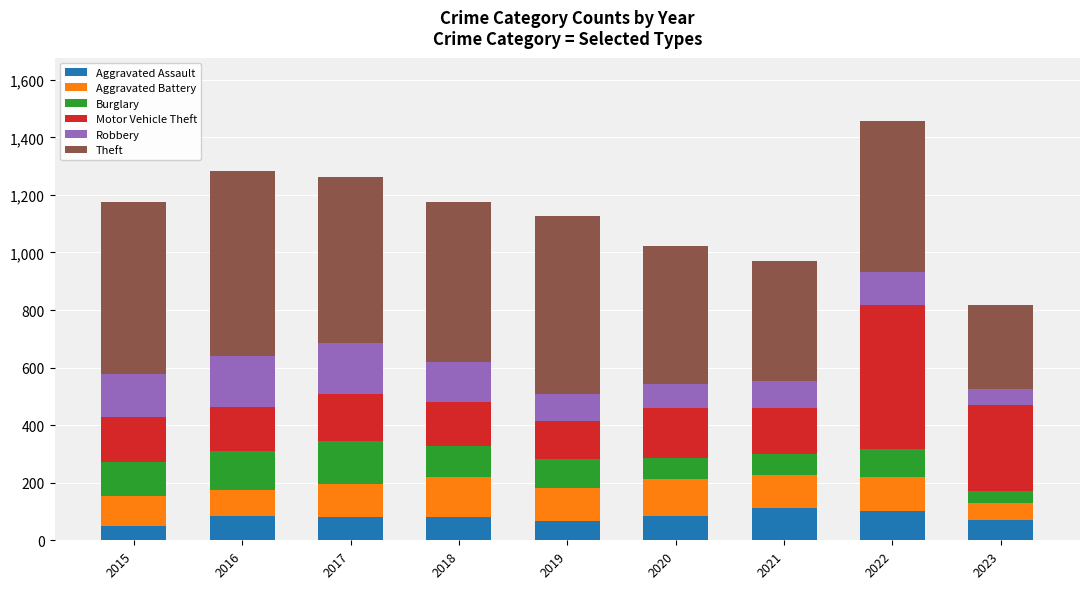

What is the difference between the maximum and minimum values in the Aggravated Assault series?

60